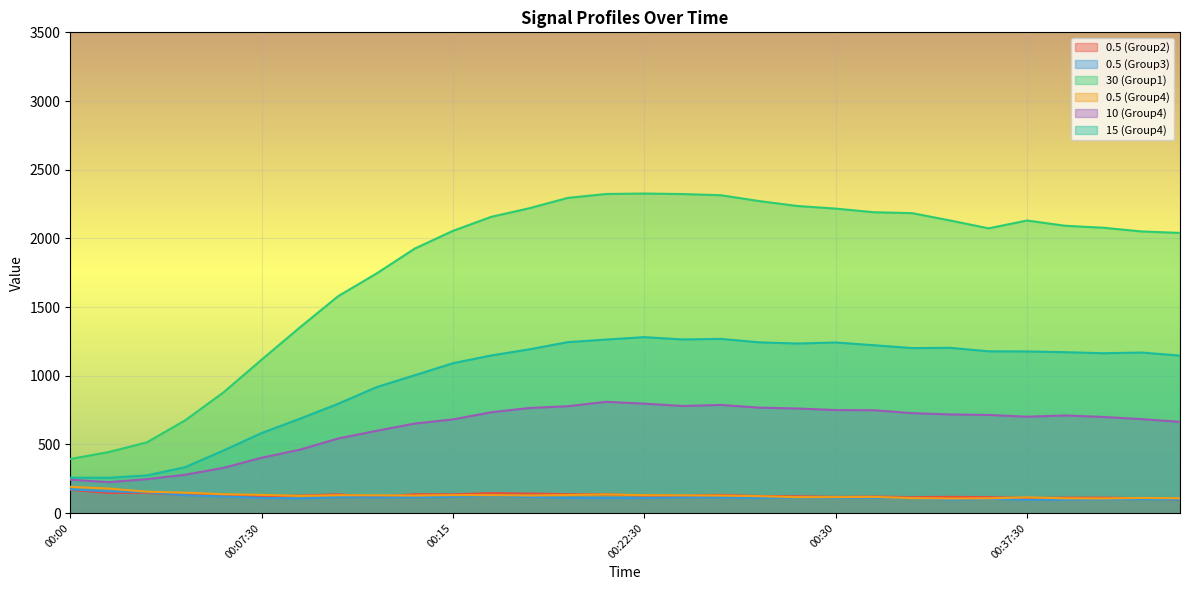

What is the difference between the highest and lowest values at 00:09?

1245.7